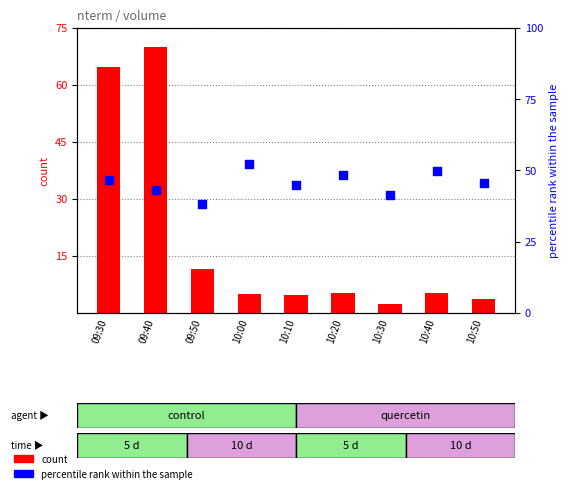

Between 10:10 and 09:30, which is larger?

09:30